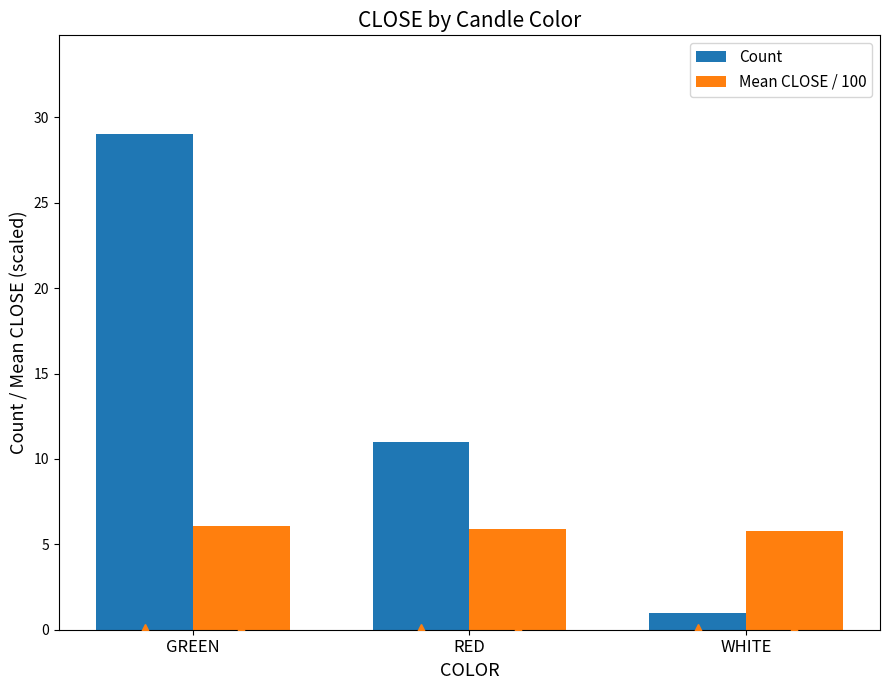

How many data points does each series have?

3